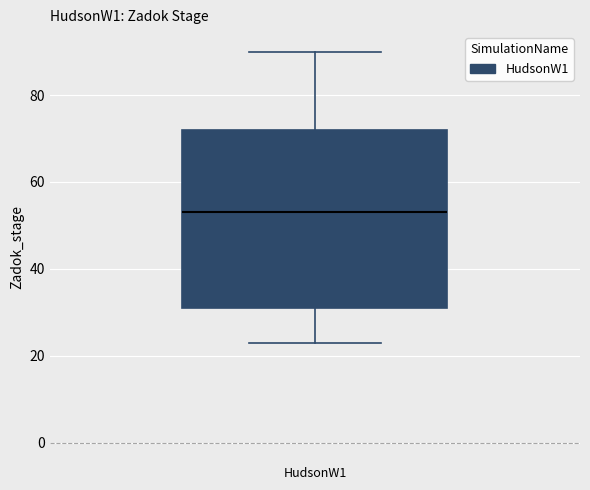

Read this box plot against the y-axis: the position of the median line, the range covered by the box, and the ends of both whiskers. The values are not printed on the chart, so give them approximately, as read against the axis.

median 54, box 32 to 72, whiskers 24 to 90